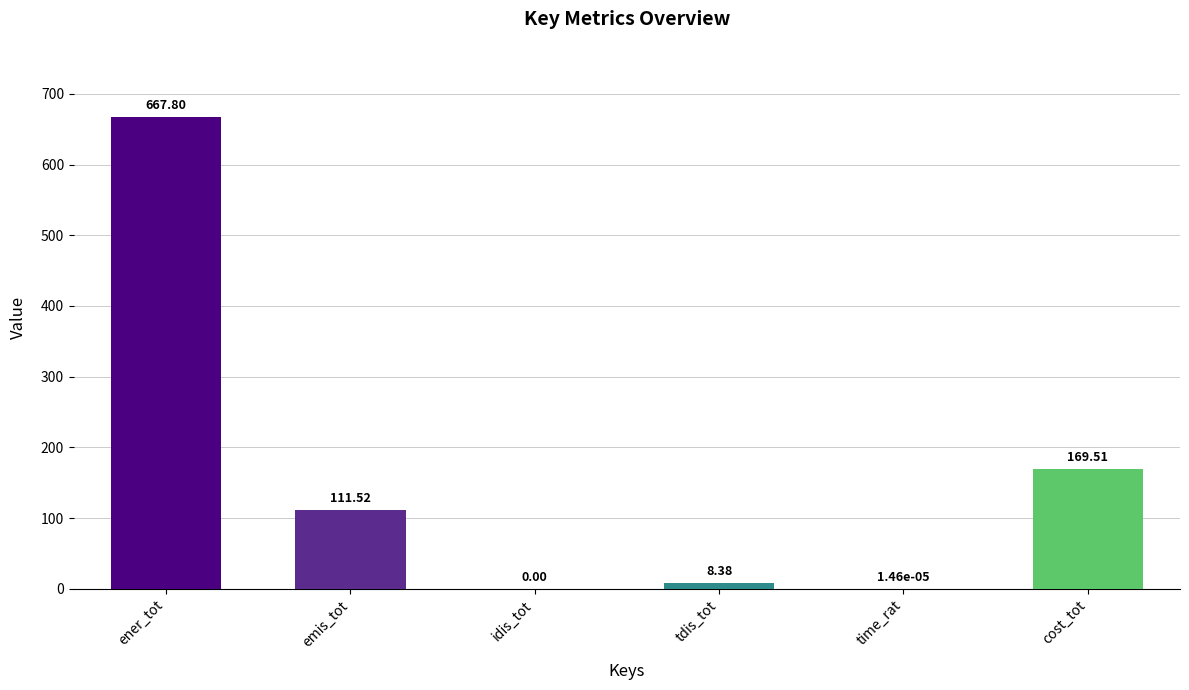

Count the number of data series in this chart.

1